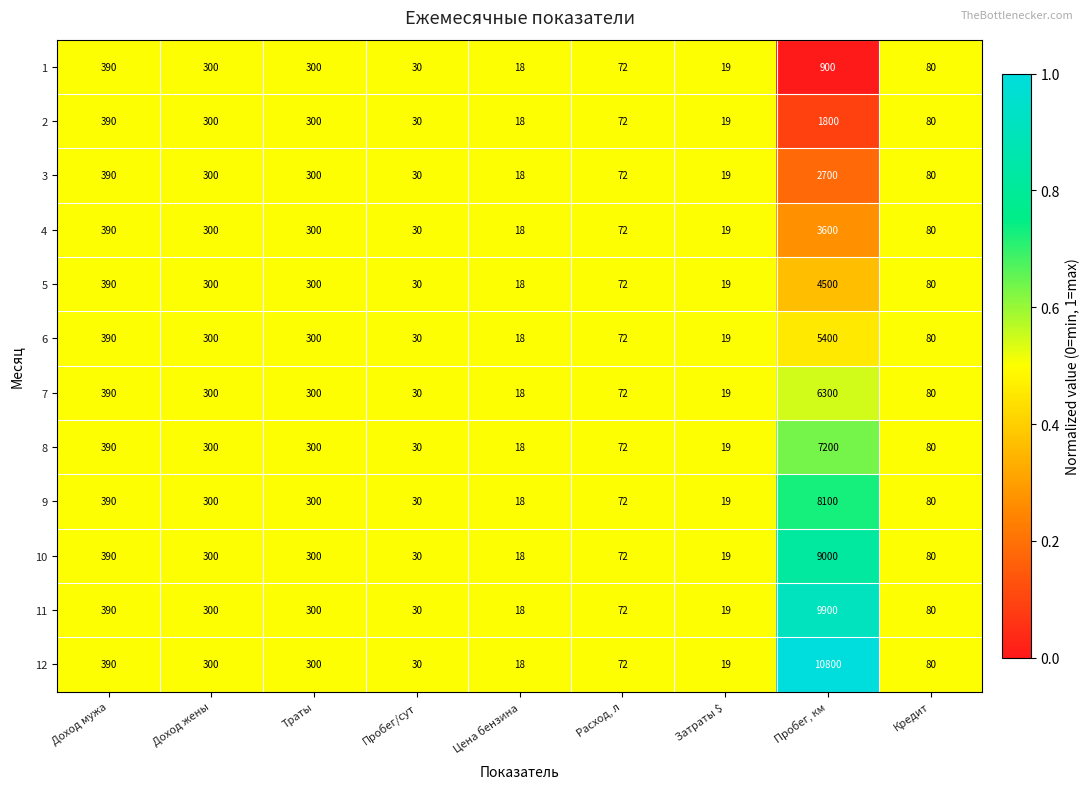

What is the difference between the maximum and minimum values in the 5 series?

4482